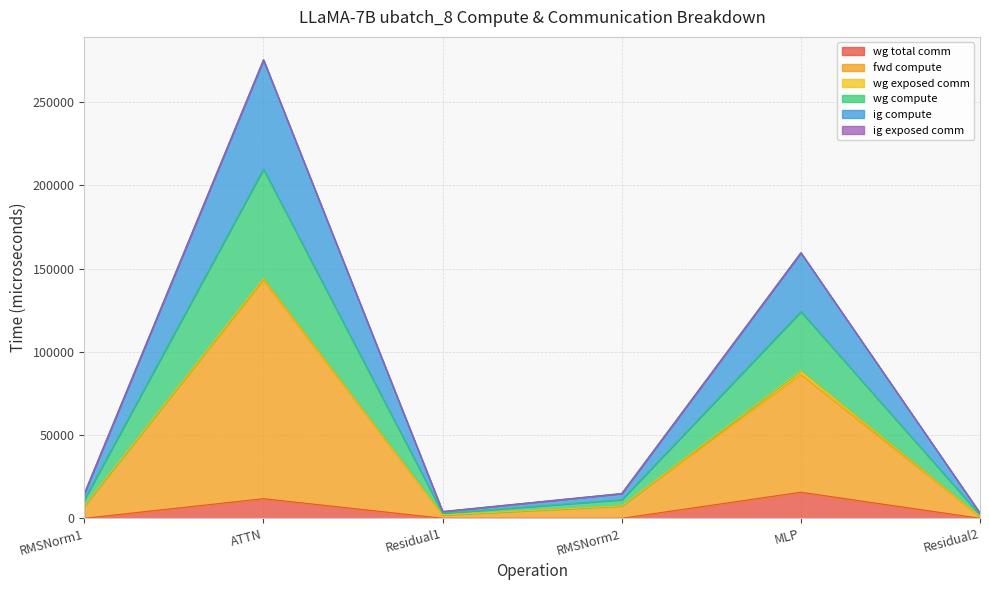

Does the chart display data point markers on the line(s)?

No